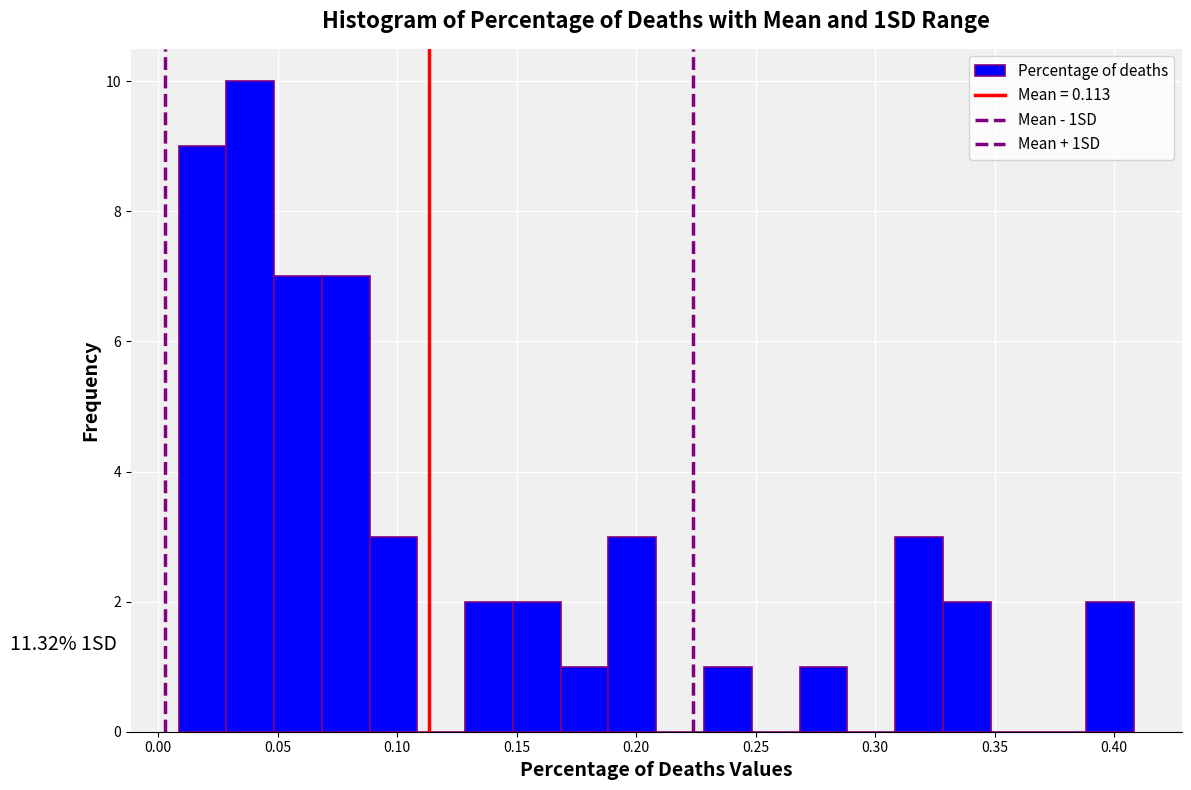

Read against the x-axis, roughly where is the centre of the tallest bar?

0.040